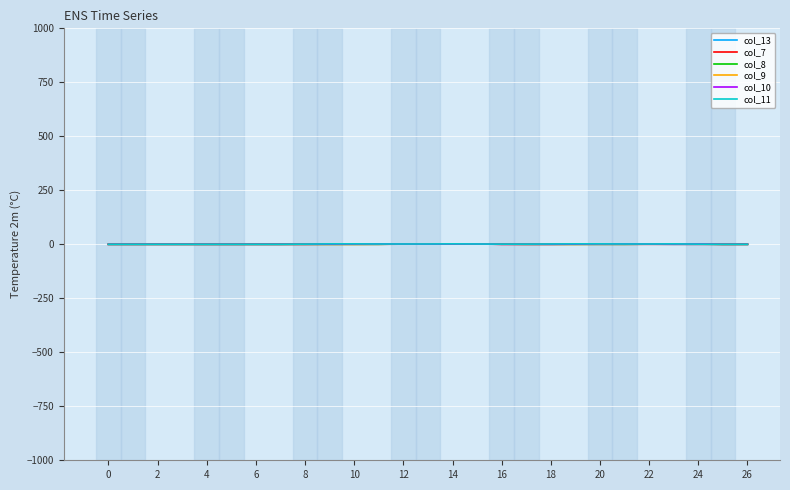

List the series in order of their overall mean, lowest first.

col_7, col_8, col_9, col_10, col_13, col_11